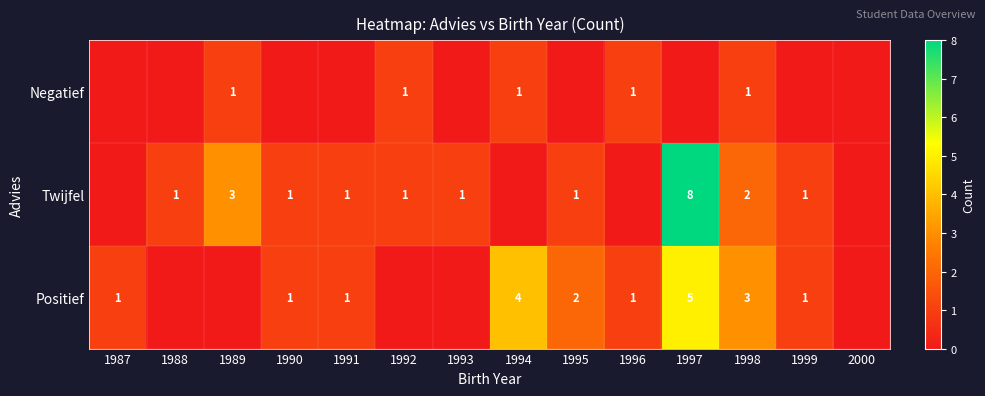

The value of Positief at 1991 is 0. True or false?

False